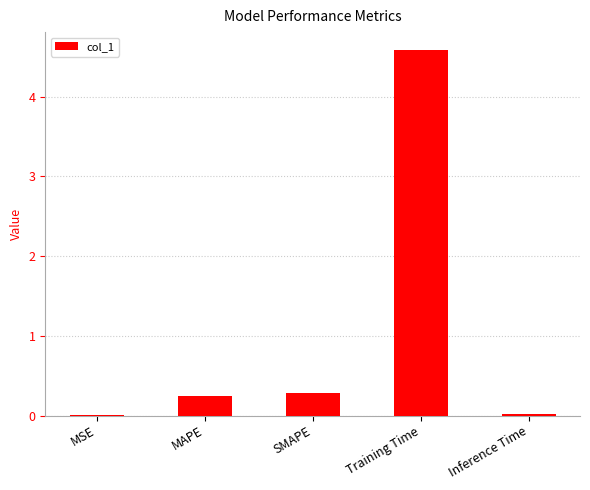

Is it true that the value at Training Time is 6.1?

False